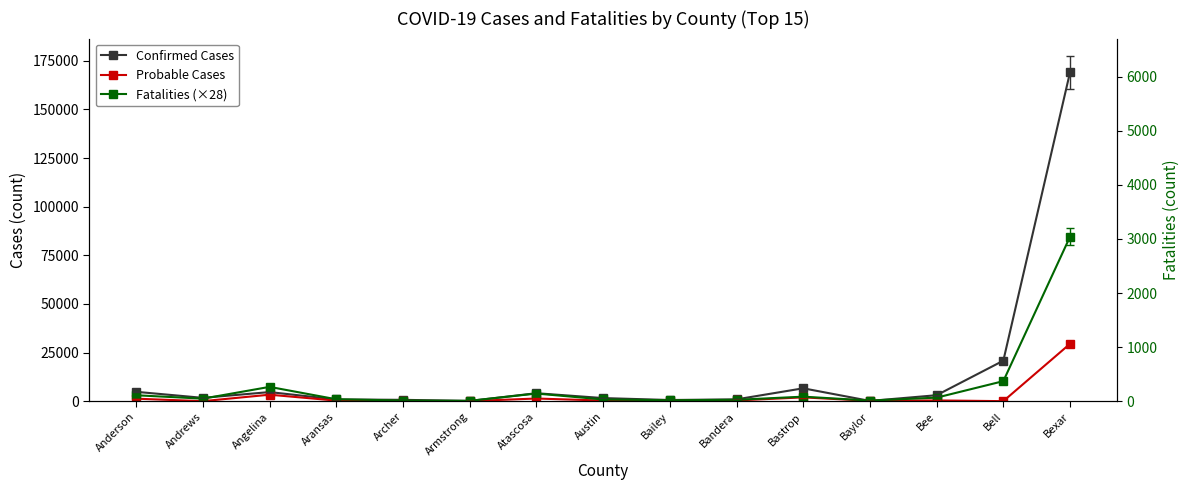

Count the number of data series in this chart.

3